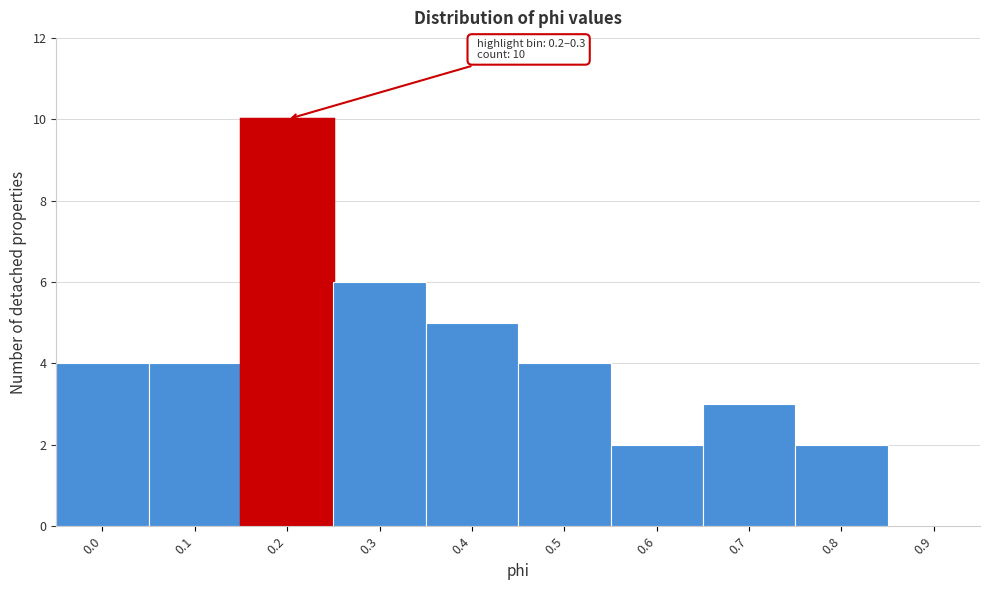

Reading left to right, transcribe all the data shown in this chart.

0.0=4	0.1=4	0.2=10	0.3=6	0.4=5	0.5=4	0.6=2	0.7=3	0.8=2	0.9=0